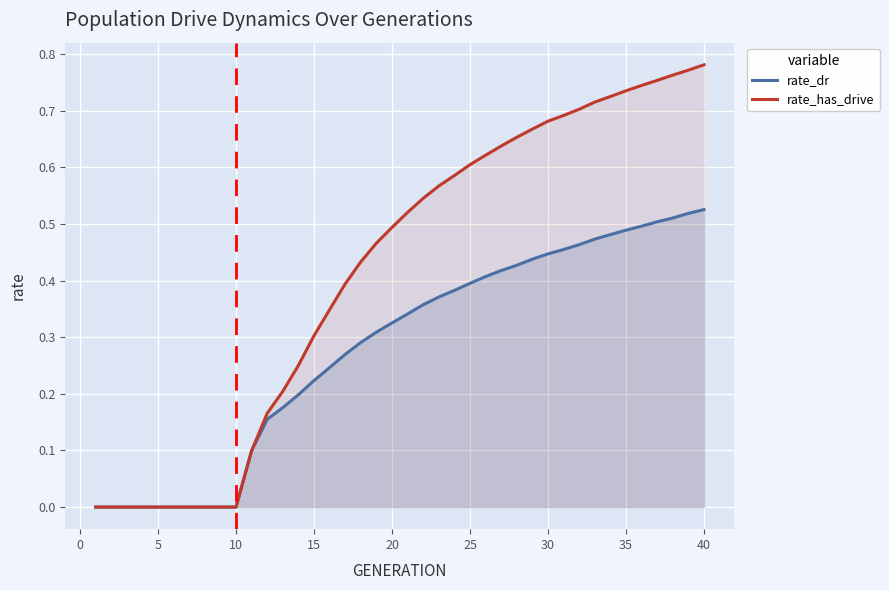

Which series has the widest spread of values?

rate_has_drive